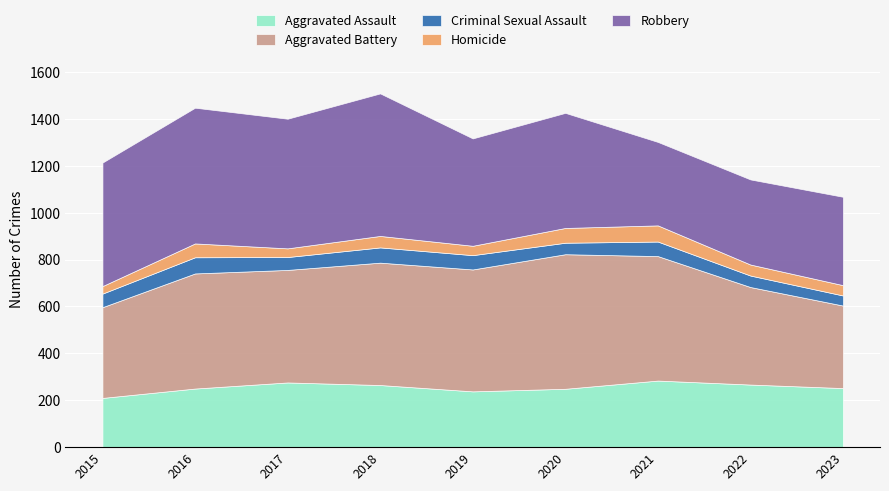

The Aggravated Battery series shows 520 at 2019. True or false?

True